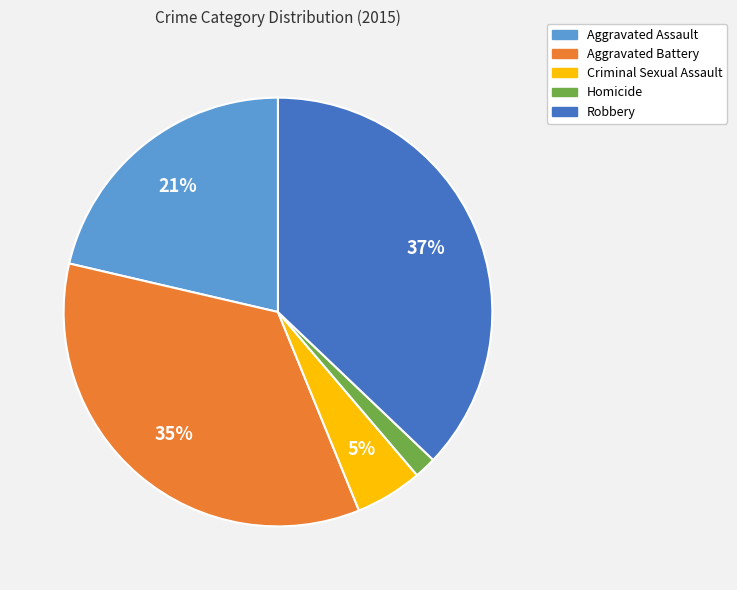

How many slices are in this pie chart?

5